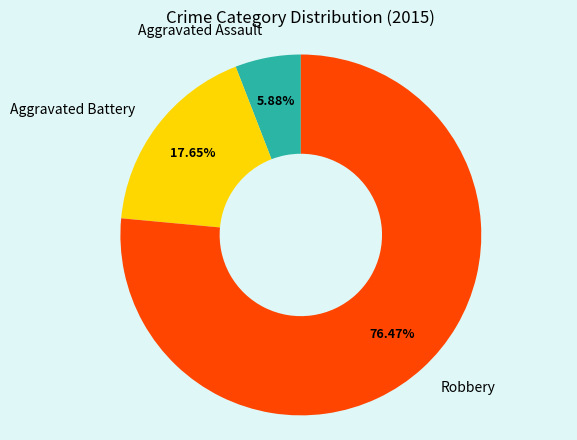

Approximately how many times larger is the value at Robbery compared to Aggravated Assault?

13.0